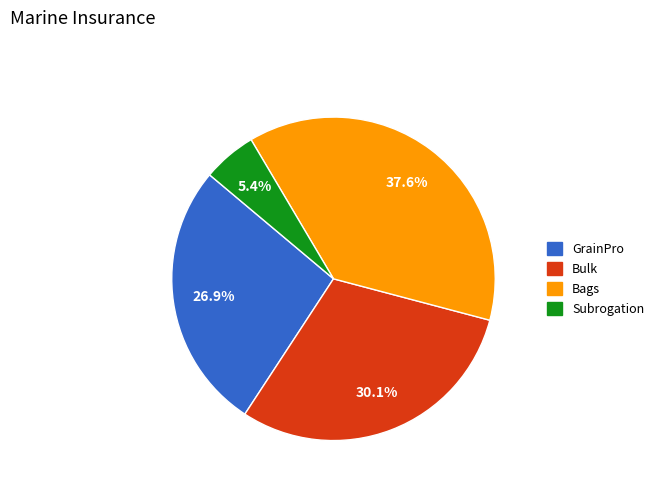

Which category has the smallest portion of the pie?

Subrogation